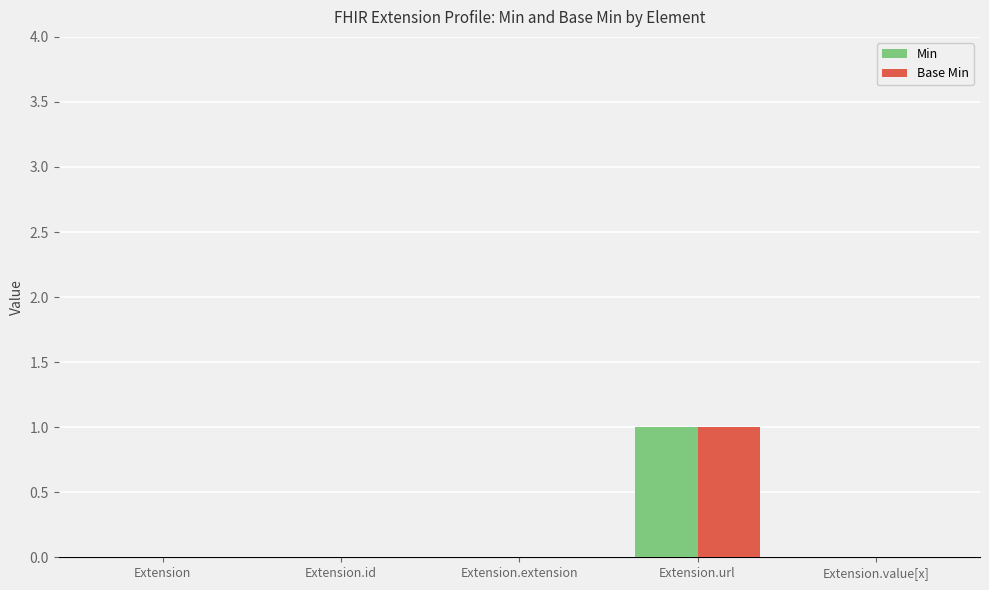

Reading left to right, transcribe all the data shown in this chart.

Min: 0	0	0	1	0
Base Min: 0	0	0	1	0